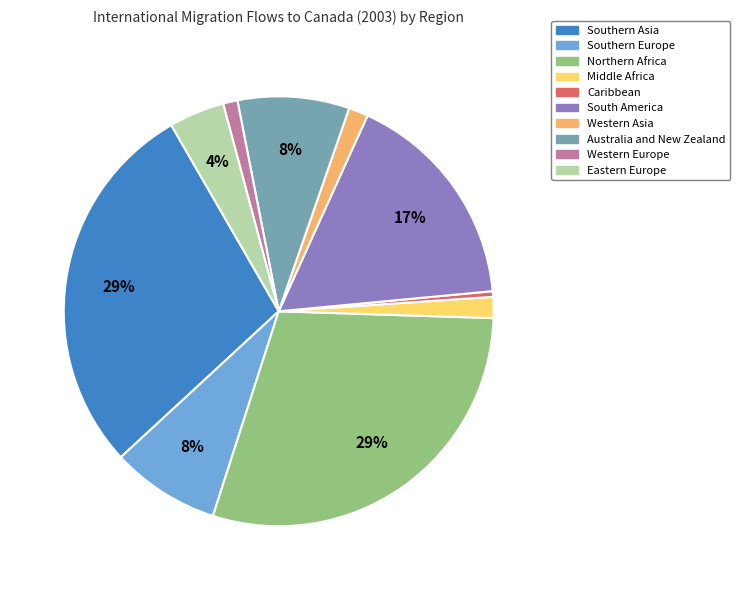

Approximately how many times larger is the value at Northern Africa compared to Southern Europe?

3.6